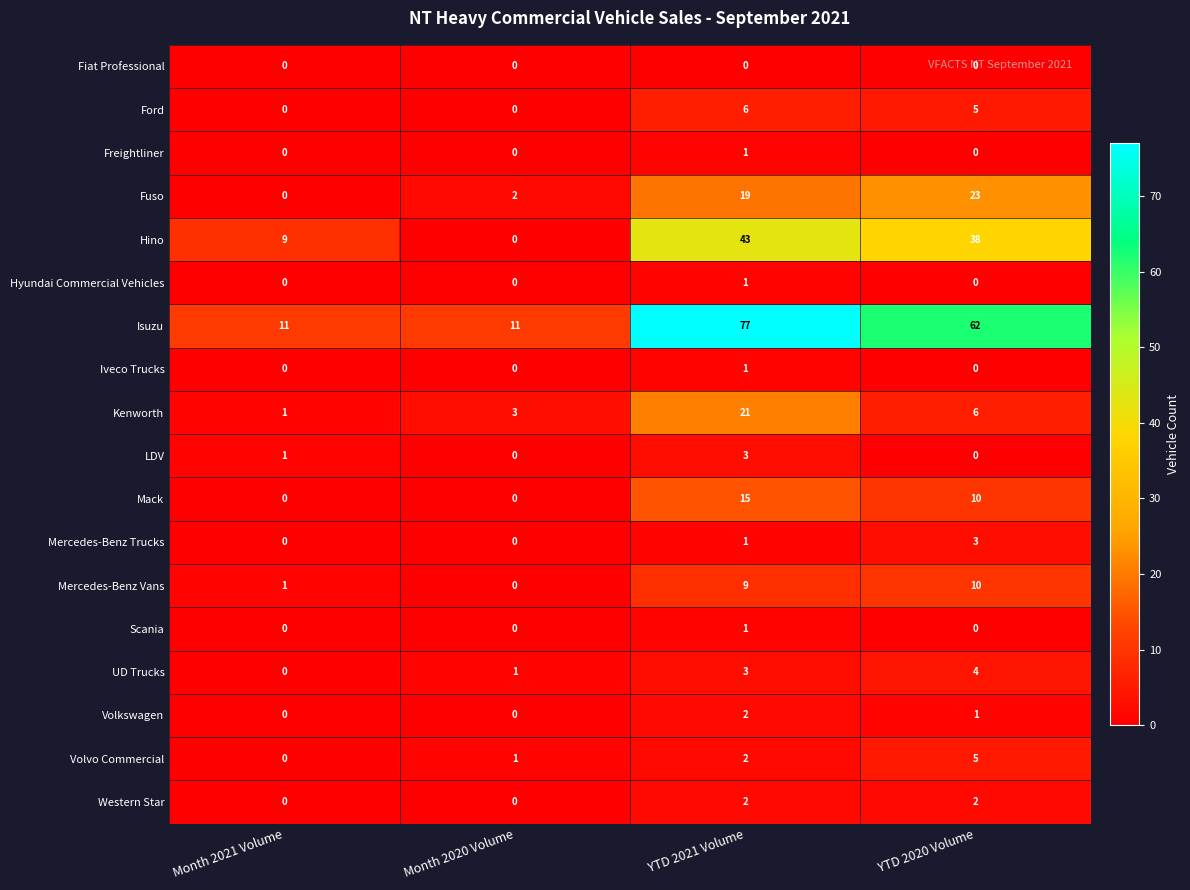

Count the Kenworth values in the range 3 to 21.

3